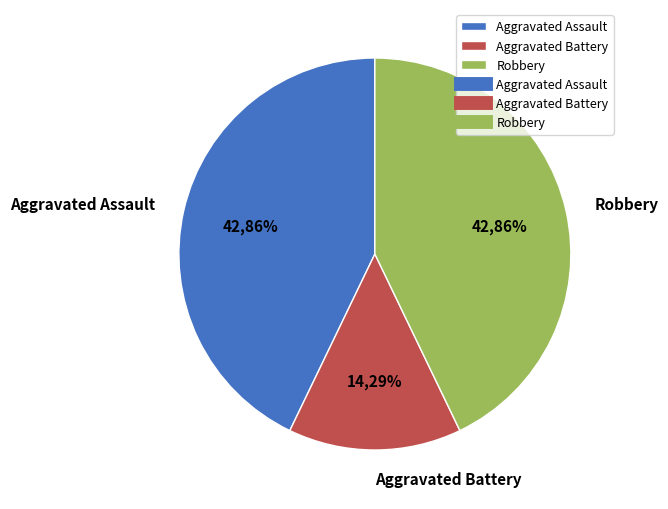

Which slice is the largest?

Robbery